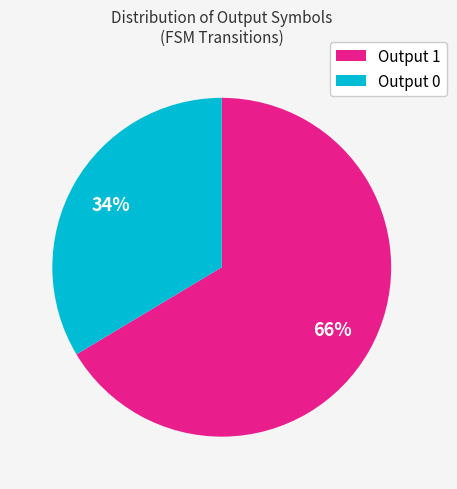

Is it true that Output 0 is 34% of the pie?

True